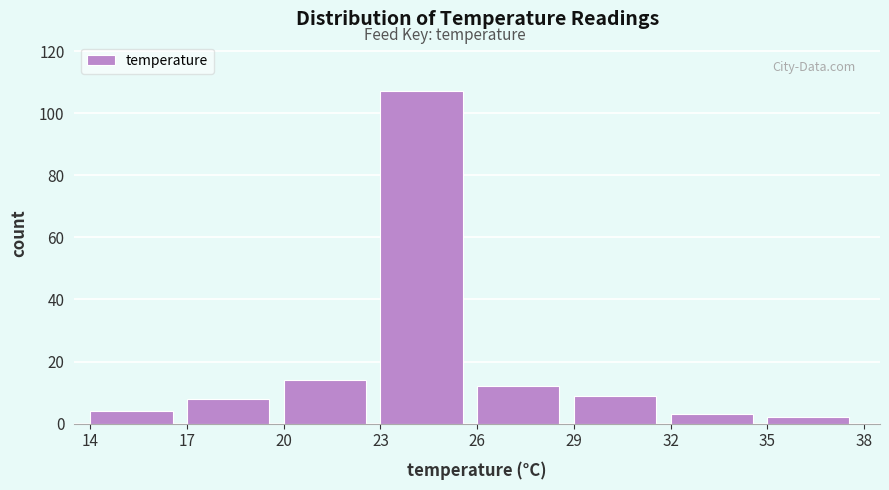

Reading left to right, list every bar in this chart as the range it spans on the x-axis followed by its height. The values are not printed on the chart, so give them approximately, as read against the axis.

14 to 17: 4
17 to 20: 8
20 to 23: 14
23 to 26: 108
26 to 29: 12
29 to 32: 10
32 to 35: 4
35 to 38: 2